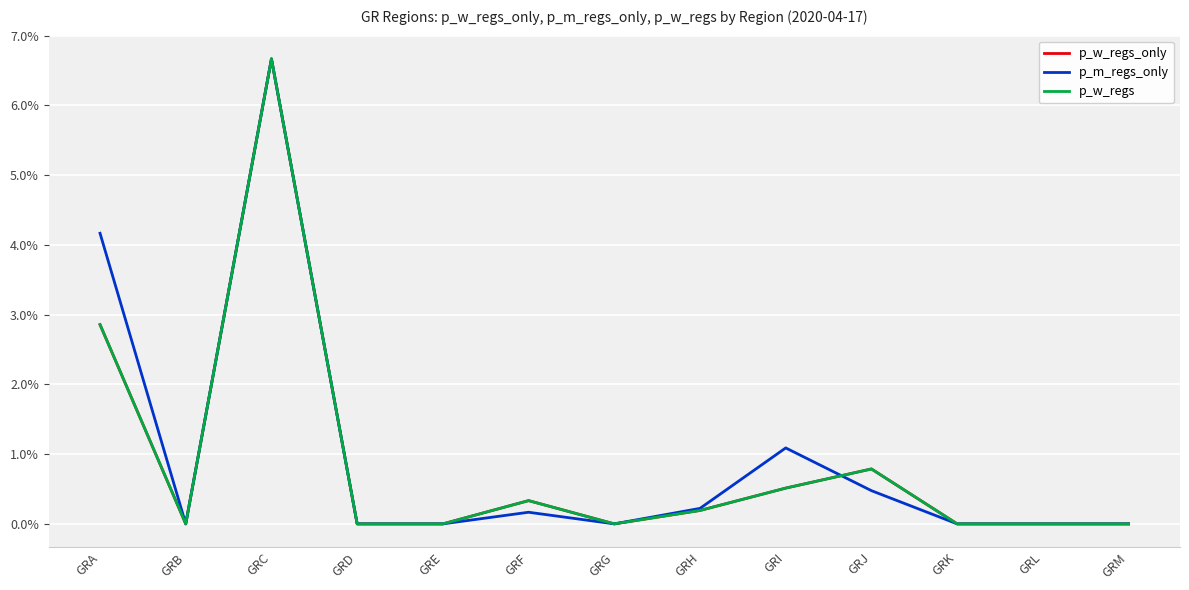

Is this an area chart (filled region under the line)?

No